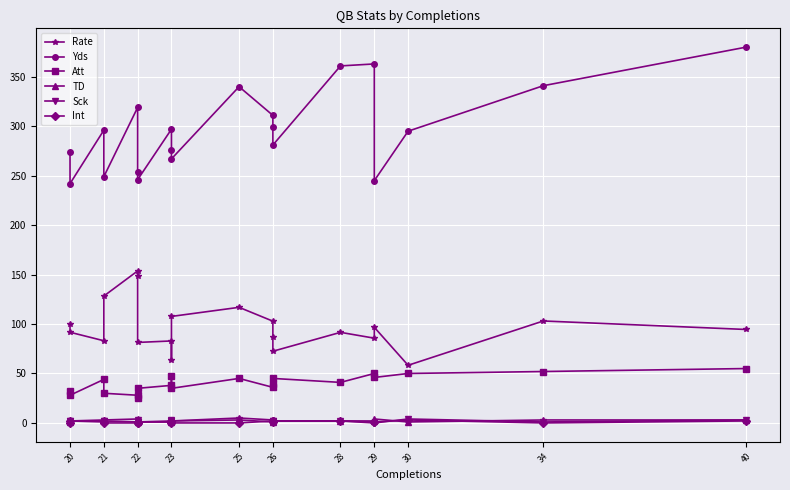

What is the maximum value for Att?

55.0